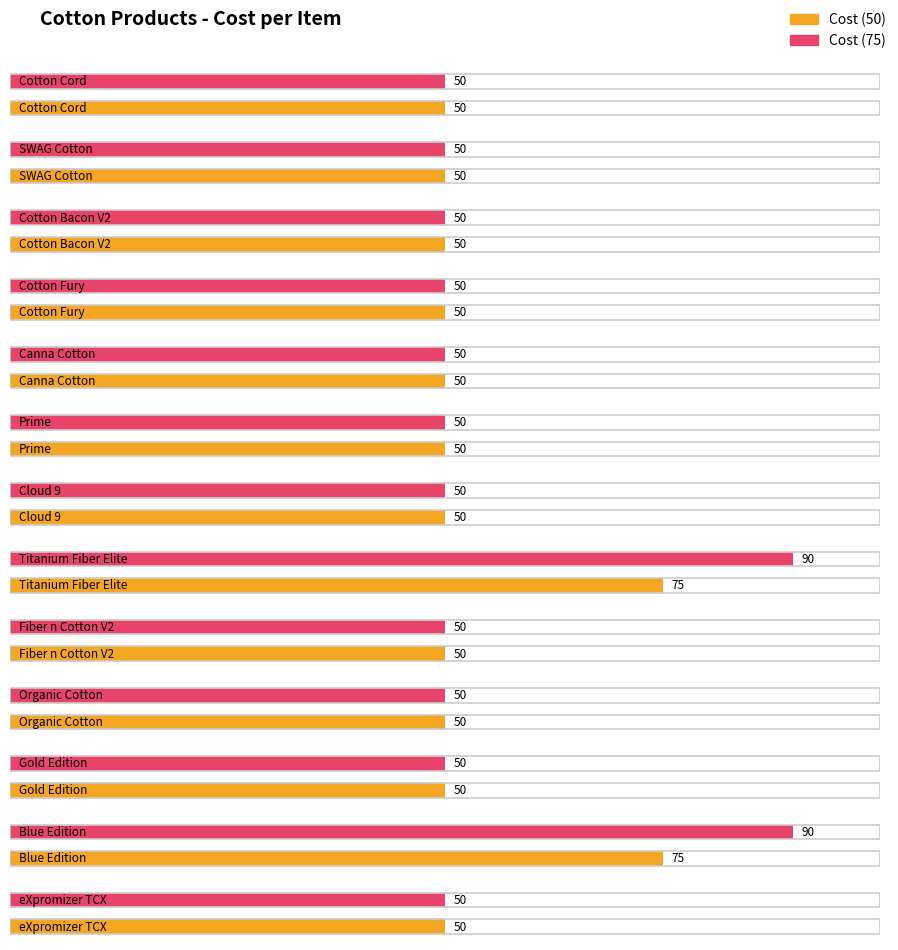

What is the sum of the values at Cloud 9 and Cotton Bacon V2?

100